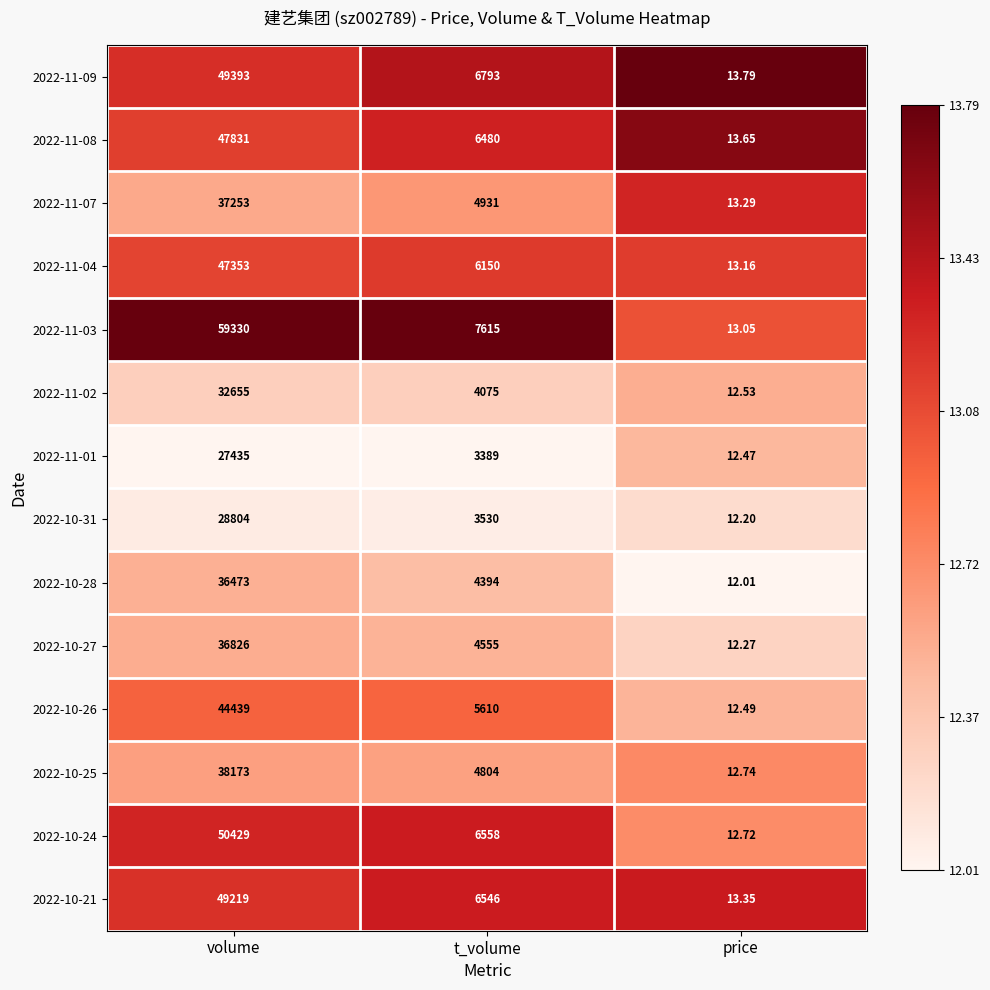

At t_volume, list the series in order from smallest to largest.

2022-11-01, 2022-10-31, 2022-11-02, 2022-10-28, 2022-10-27, 2022-10-25, 2022-11-07, 2022-10-26, 2022-11-04, 2022-11-08, 2022-10-21, 2022-10-24, 2022-11-09, 2022-11-03